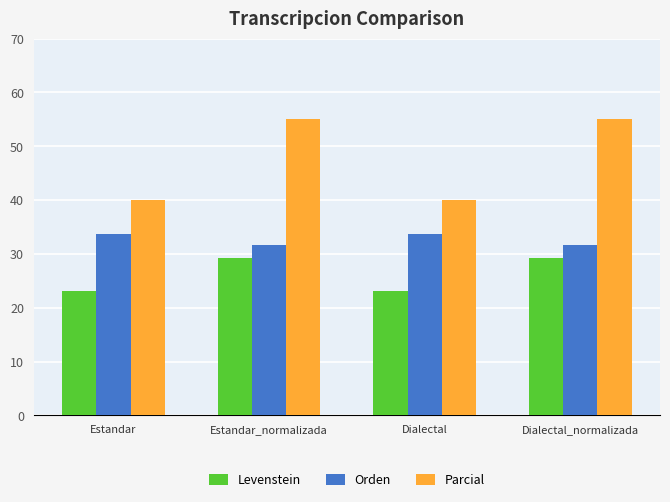

Read the Orden value at Estandar.

33.8